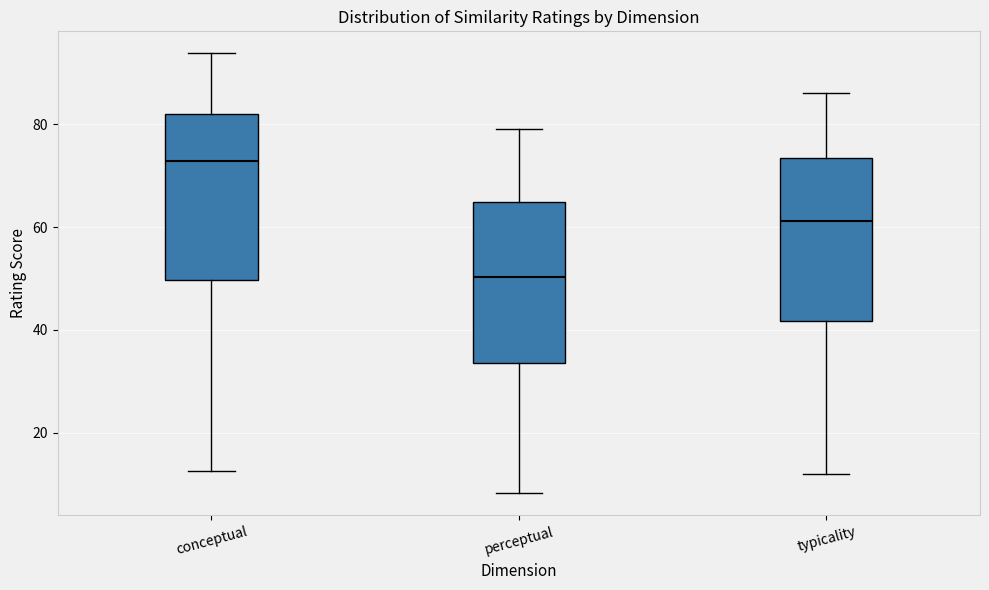

Which box has the lowest median line?

perceptual